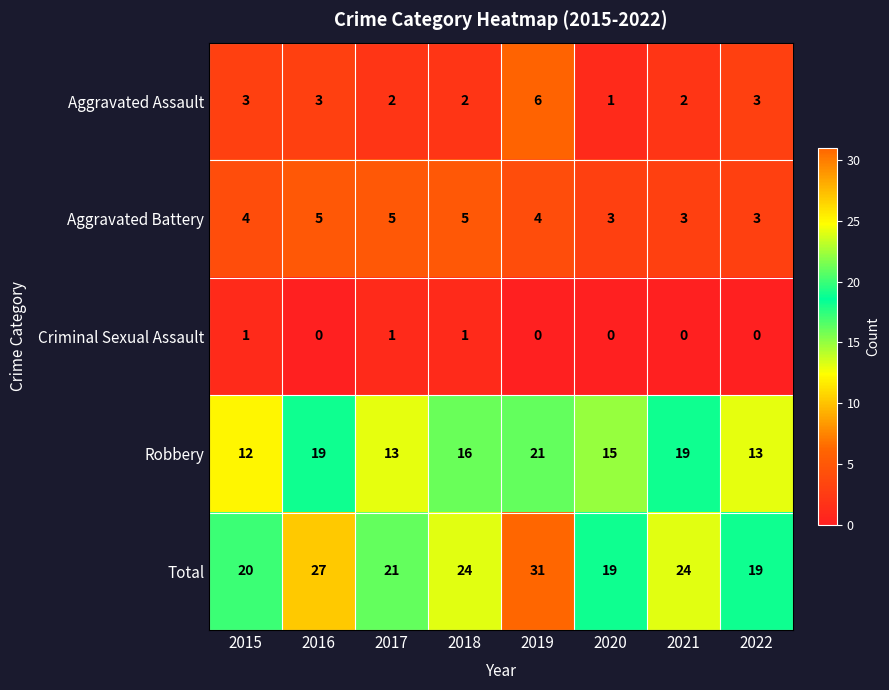

What is the maximum value for Robbery?

21